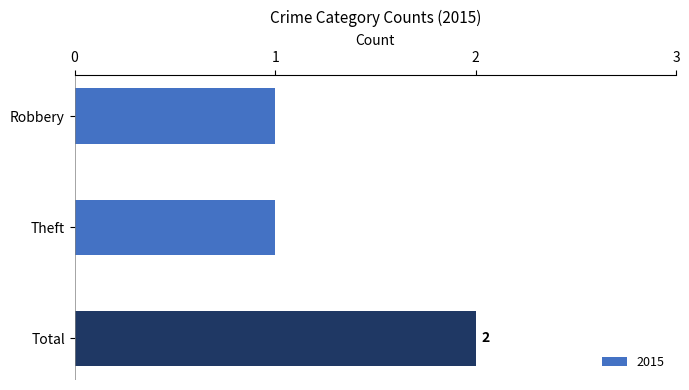

What is the difference between the values at Theft and Total?

1